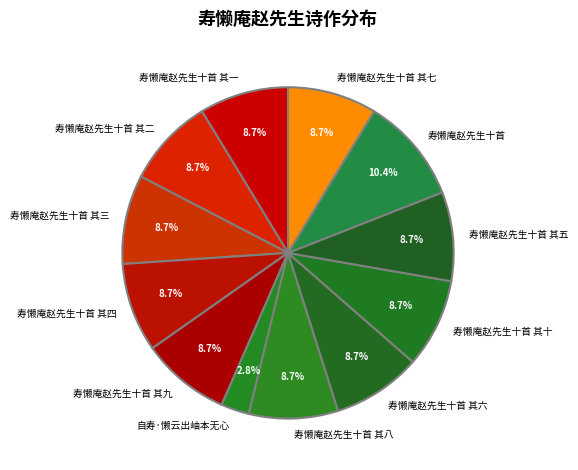

Which category has the biggest portion of the pie?

寿懒庵赵先生十首